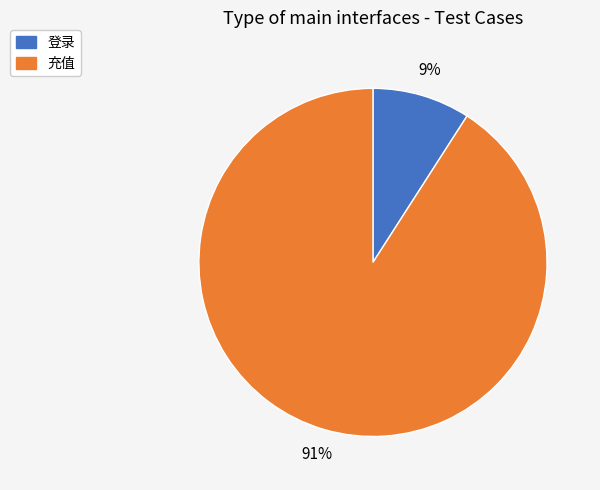

Which slice is the smallest?

登录